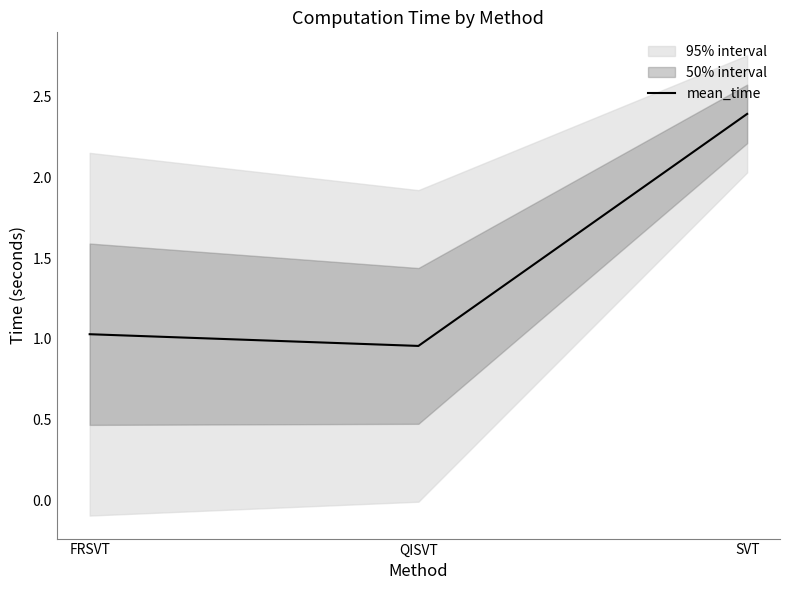

At which label is the value closest to 1?

FRSVT